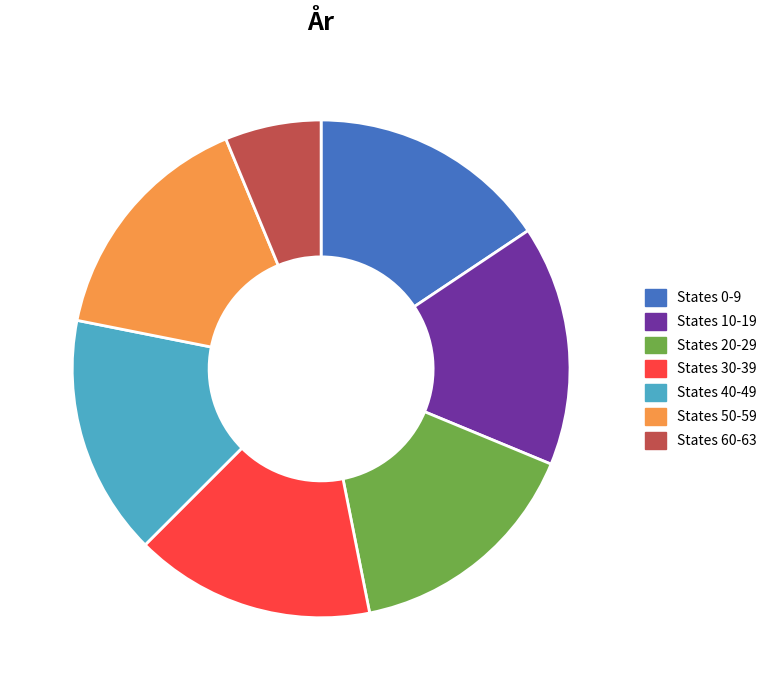

How many segments does this pie chart have?

7